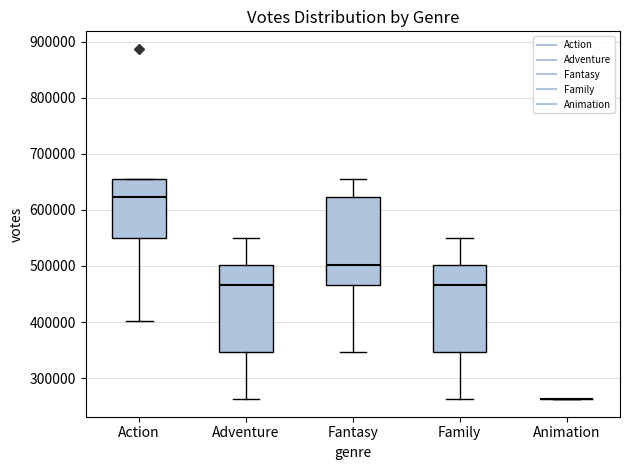

Reading left to right, read every box against the y-axis: the position of its median line, the range the box covers, and the ends of its whiskers. The values are not printed on the chart, so give them approximately, as read against the axis.

Action: median 620000, box 550000 to 660000, whiskers 400000 to 660000
Adventure: median 470000, box 350000 to 500000, whiskers 260000 to 550000
Fantasy: median 500000, box 470000 to 620000, whiskers 350000 to 660000
Family: median 470000, box 350000 to 500000, whiskers 260000 to 550000
Animation: box collapsed to a line at 260000, whiskers 260000 to 260000